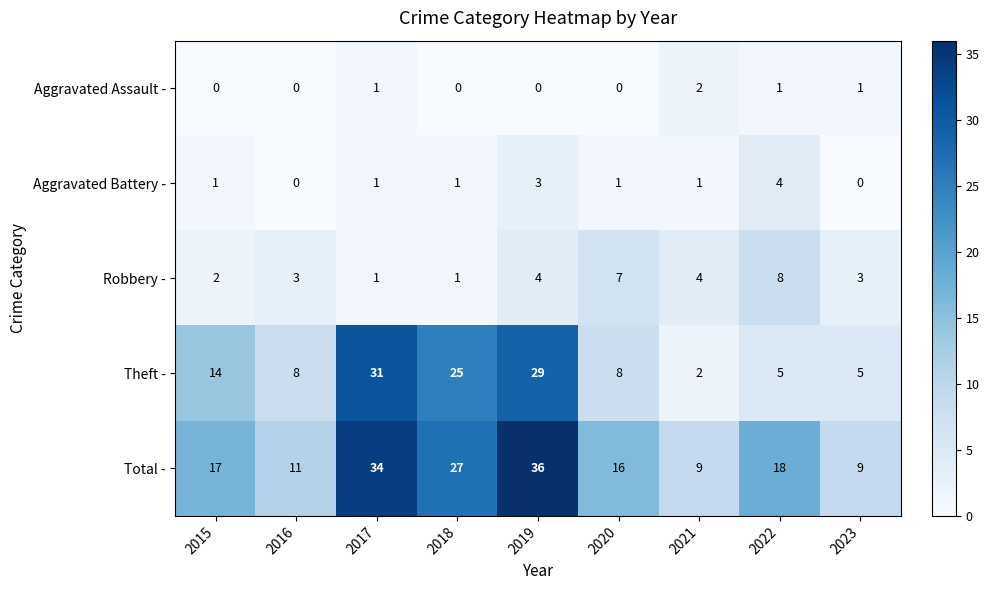

What is the difference between the second highest and second lowest values in the Theft - series?

24